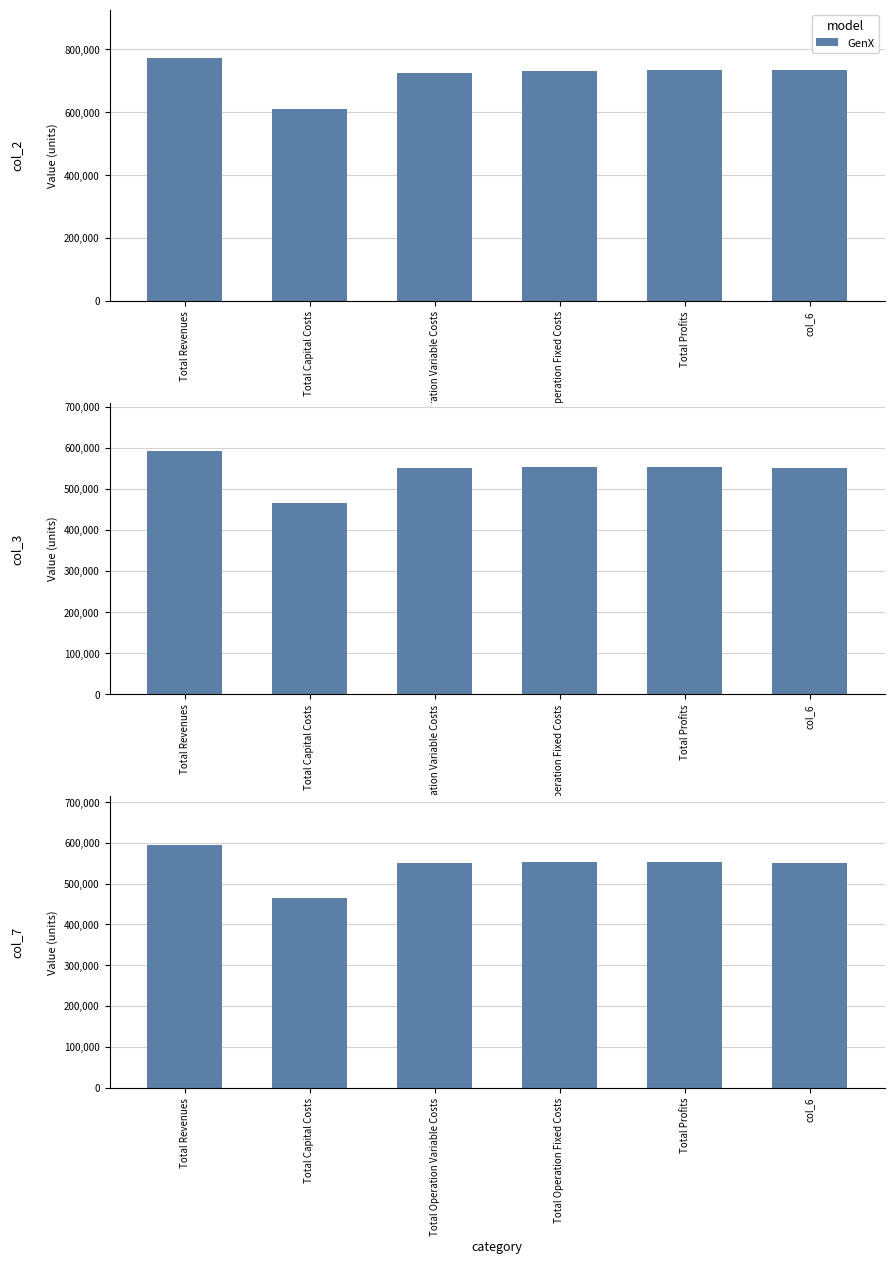

What value does the data have at Total Profits?

553589.7